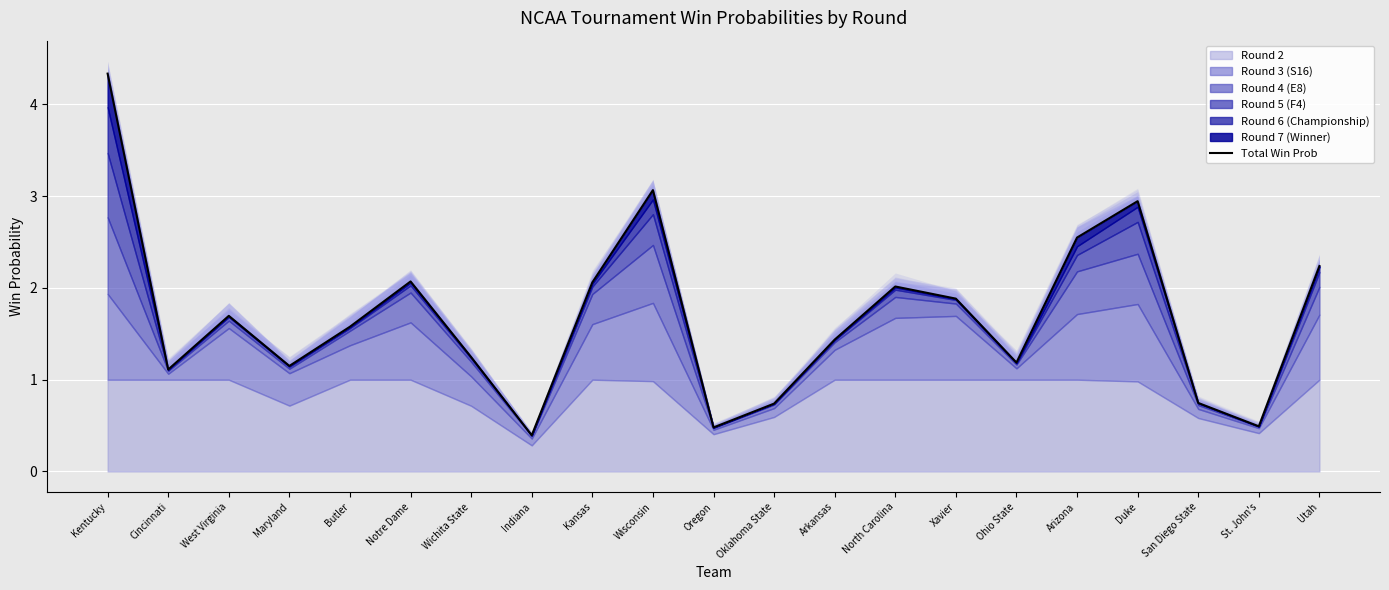

Between West Virginia and Kansas, which is larger?

Kansas